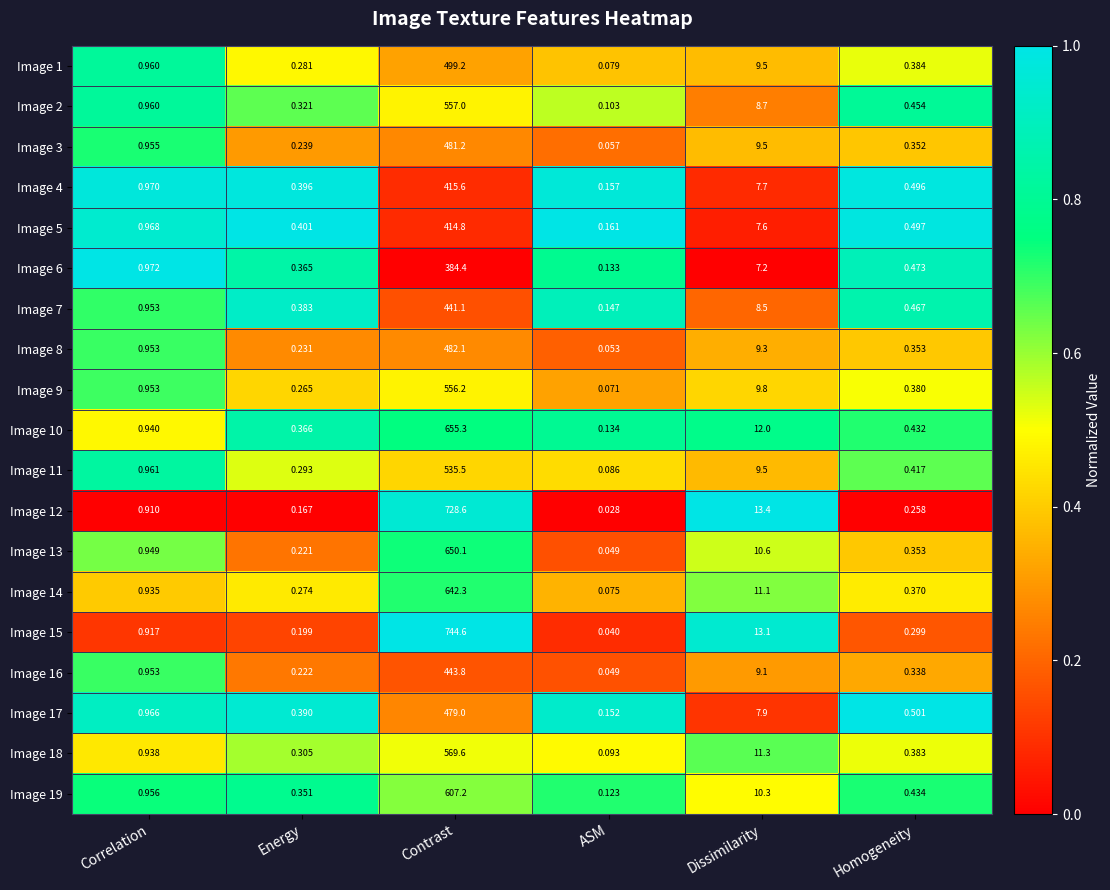

Which category has the lowest value across all series?

ASM